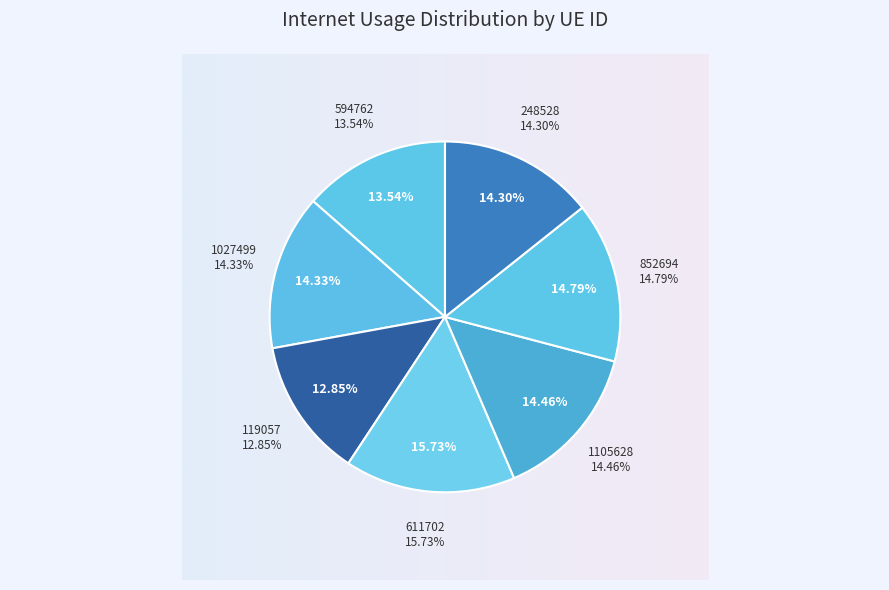

Is there any slice that represents more than half of the pie?

No